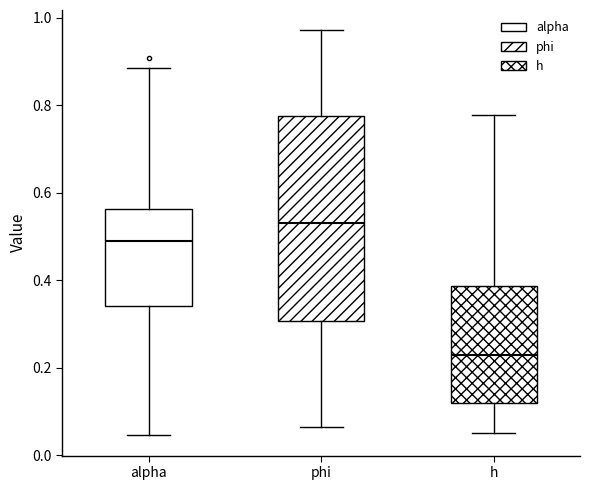

Which box has the highest median line?

phi